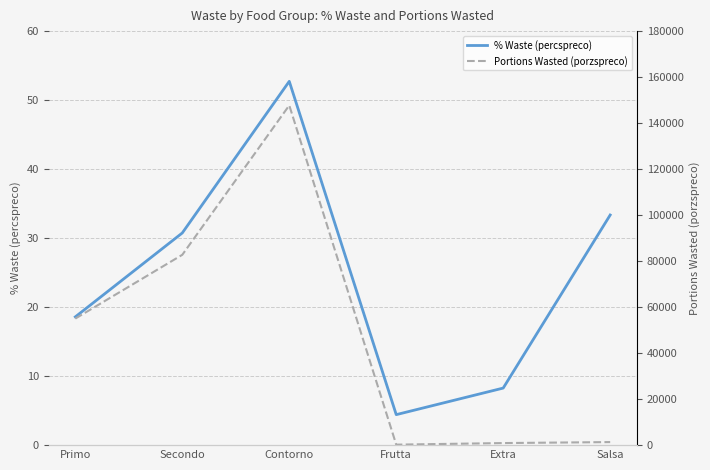

What is the label of the 2nd point from the right?

Extra